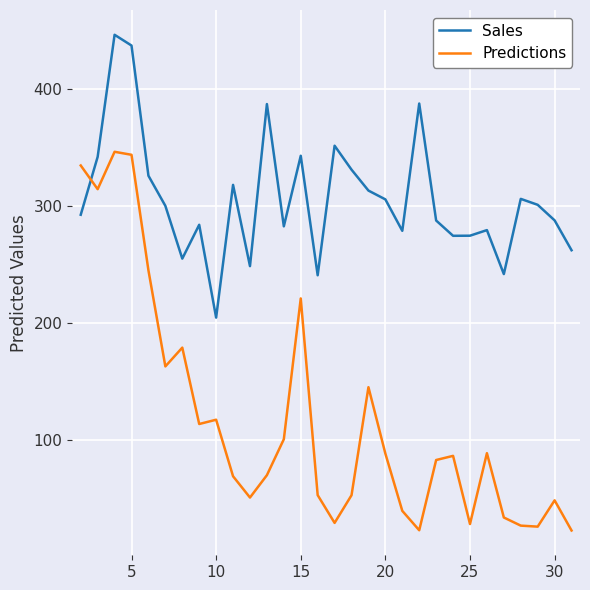

Which series has the largest total across all categories?

Sales